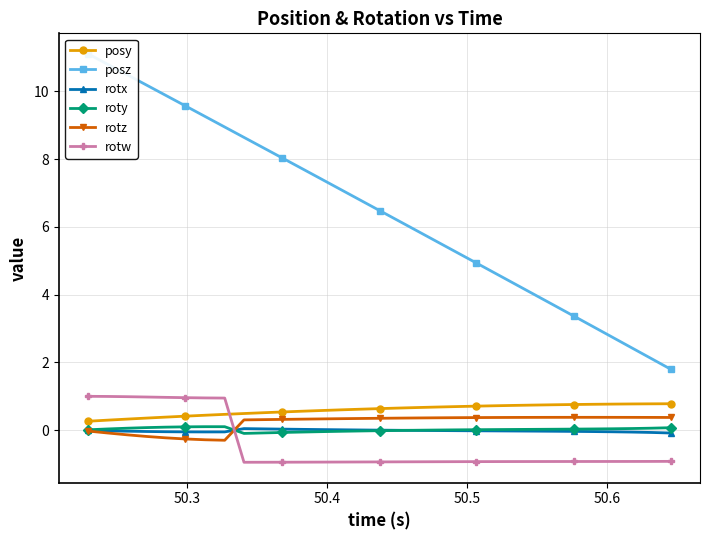

Reading left to right, what are all the values shown in this chart?

posy: 0.3	0.3	0.3	0.4	0.4	0.4	0.4	0.5	0.5	0.5	0.5	0.6	0.6	0.6	0.6	0.6	0.7	0.7	0.7	0.7	0.7	0.7	0.7	0.7	0.8	0.8	0.8	0.8	0.8	0.8	0.8
posz: 11.1	10.8	10.5	10.2	9.9	9.6	9.3	8.9	8.6	8.3	8.0	7.7	7.4	7.1	6.8	6.5	6.2	5.9	5.6	5.2	4.9	4.6	4.3	4.0	3.7	3.4	3.1	2.7	2.4	2.1	1.8
rotx: -0.0	-0.0	-0.0	-0.0	-0.0	-0.0	-0.1	-0.1	0.0	0.0	0.0	0.0	0.0	0.0	0.0	0.0	-0.0	-0.0	-0.0	-0.0	-0.0	-0.0	-0.0	-0.0	-0.0	-0.0	-0.0	-0.0	-0.1	-0.1	-0.1
roty: 0.0	0.0	0.1	0.1	0.1	0.1	0.1	0.1	-0.1	-0.1	-0.1	-0.1	-0.0	-0.0	-0.0	-0.0	-0.0	-0.0	0.0	0.0	0.0	0.0	0.0	0.0	0.0	0.0	0.0	0.0	0.0	0.1	0.1
rotz: -0.0	-0.1	-0.1	-0.2	-0.2	-0.3	-0.3	-0.3	0.3	0.3	0.3	0.3	0.3	0.3	0.3	0.4	0.4	0.4	0.4	0.4	0.4	0.4	0.4	0.4	0.4	0.4	0.4	0.4	0.4	0.4	0.4
rotw: 1.0	1.0	1.0	1.0	1.0	1.0	1.0	0.9	-0.9	-0.9	-0.9	-0.9	-0.9	-0.9	-0.9	-0.9	-0.9	-0.9	-0.9	-0.9	-0.9	-0.9	-0.9	-0.9	-0.9	-0.9	-0.9	-0.9	-0.9	-0.9	-0.9